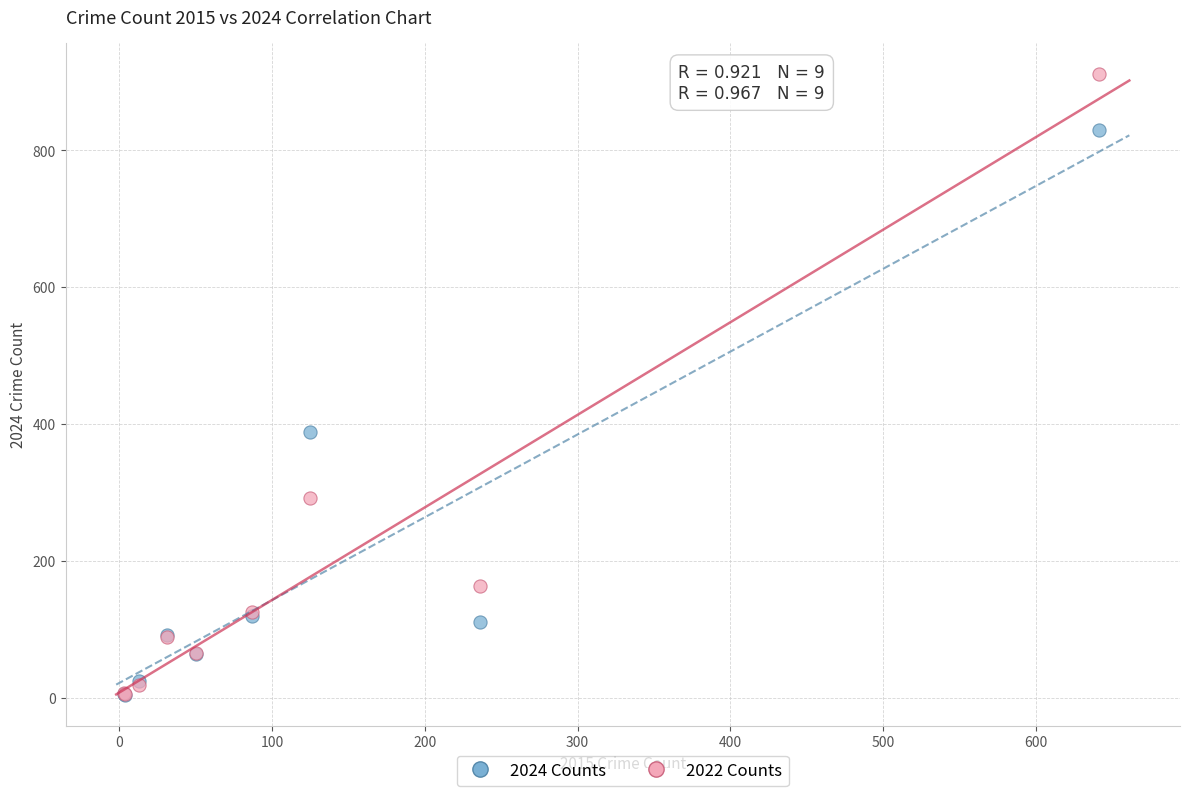

Which series contains the highest Y value?

2022 Counts